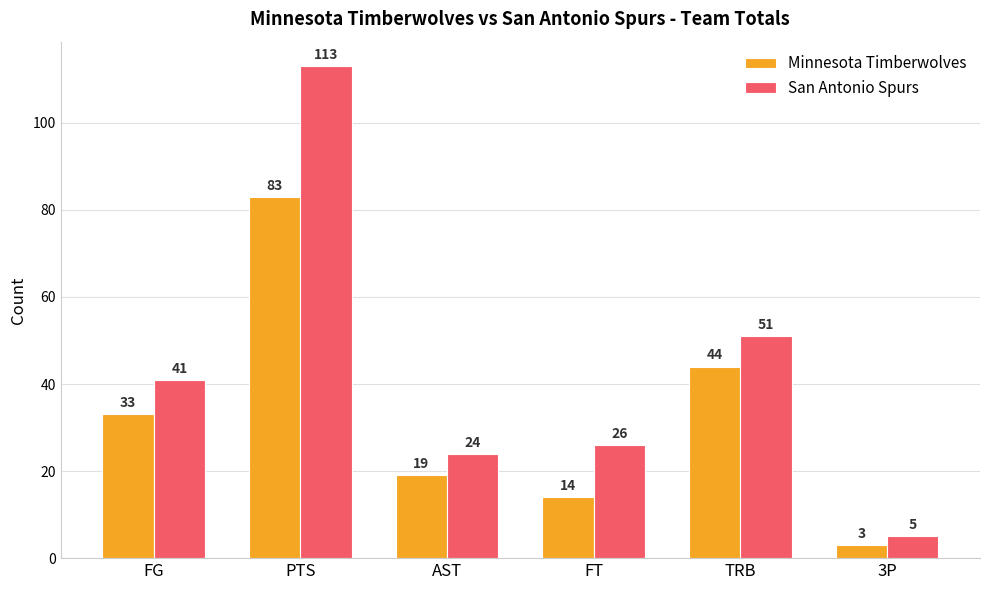

How many bars are there in each group?

2